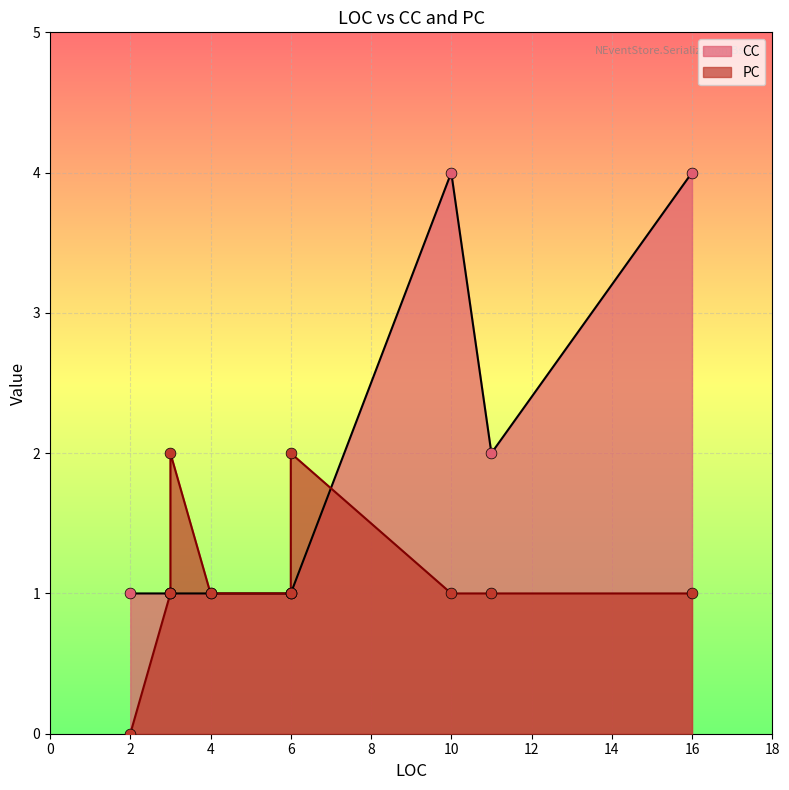

Which series contains the highest Y value?

CC